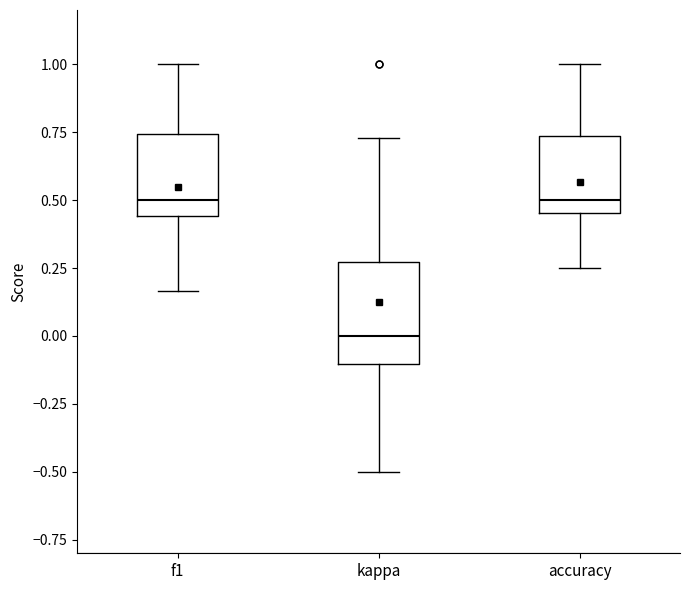

Reading left to right, transcribe this box plot: for each box, give where its median line is, the range the box spans, and where its two whiskers end, as read against the y-axis. The values are not printed on the chart, so give them approximately, as read against the axis.

f1: median 0.50, box 0.45 to 0.75, whiskers 0.15 to 1.00
kappa: median 0.00, box -0.10 to 0.25, whiskers -0.50 to 0.75
accuracy: median 0.50, box 0.45 to 0.75, whiskers 0.25 to 1.00